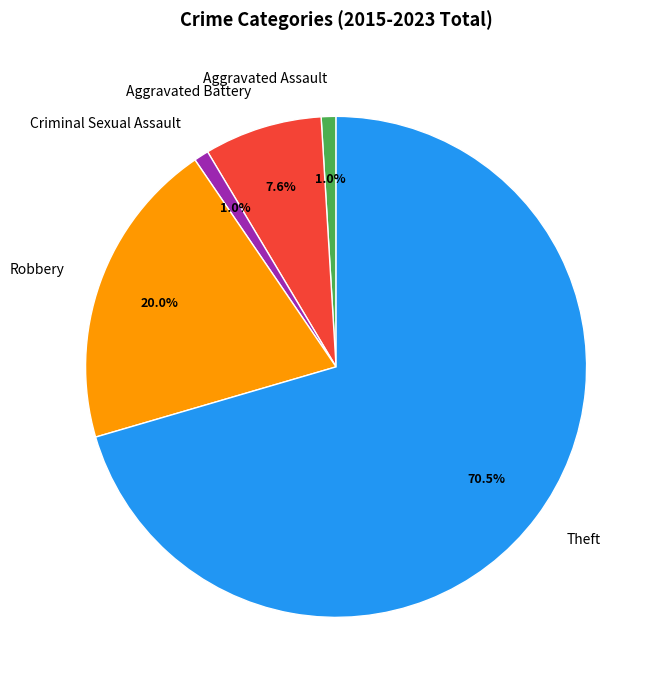

How many slices are in this pie chart?

5